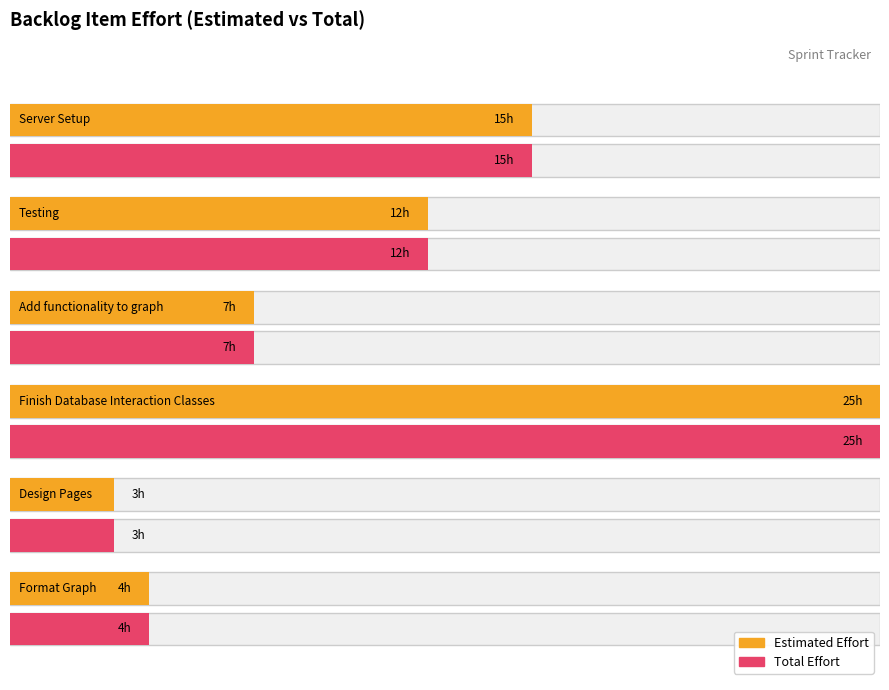

The Total Estimated Effort series shows 4 at 0. True or false?

True